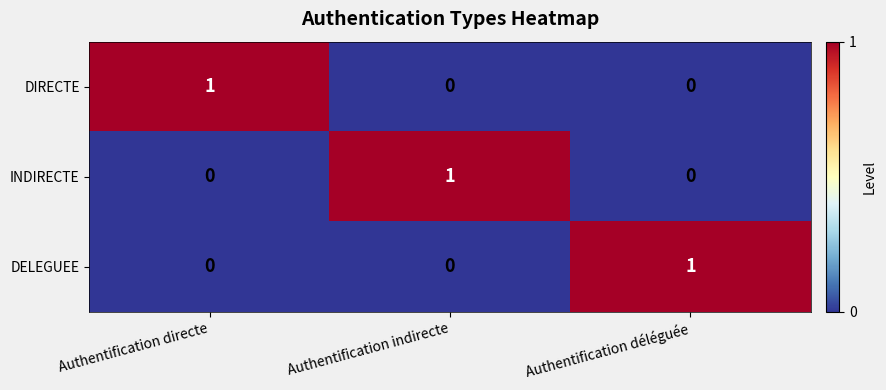

At how many categories does at least one series exceed 0?

3